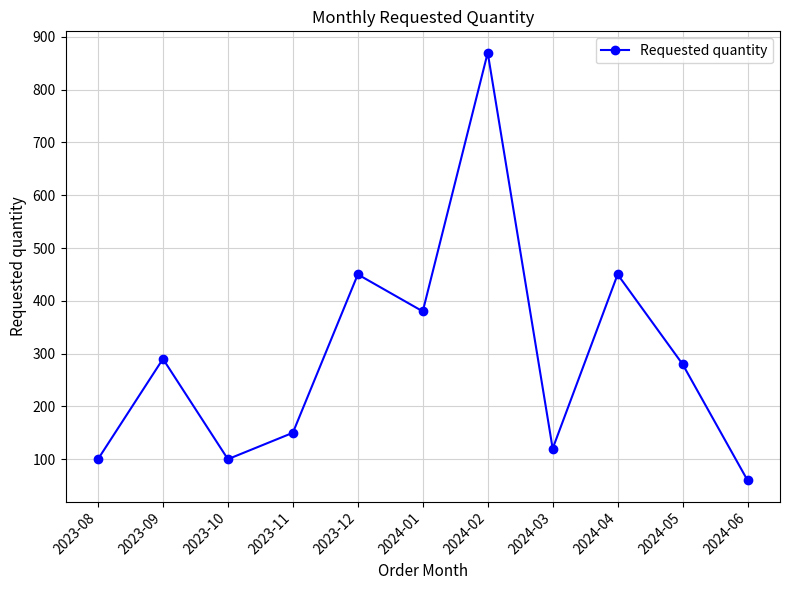

True or false: the data shows 33 at 2024-03.

False